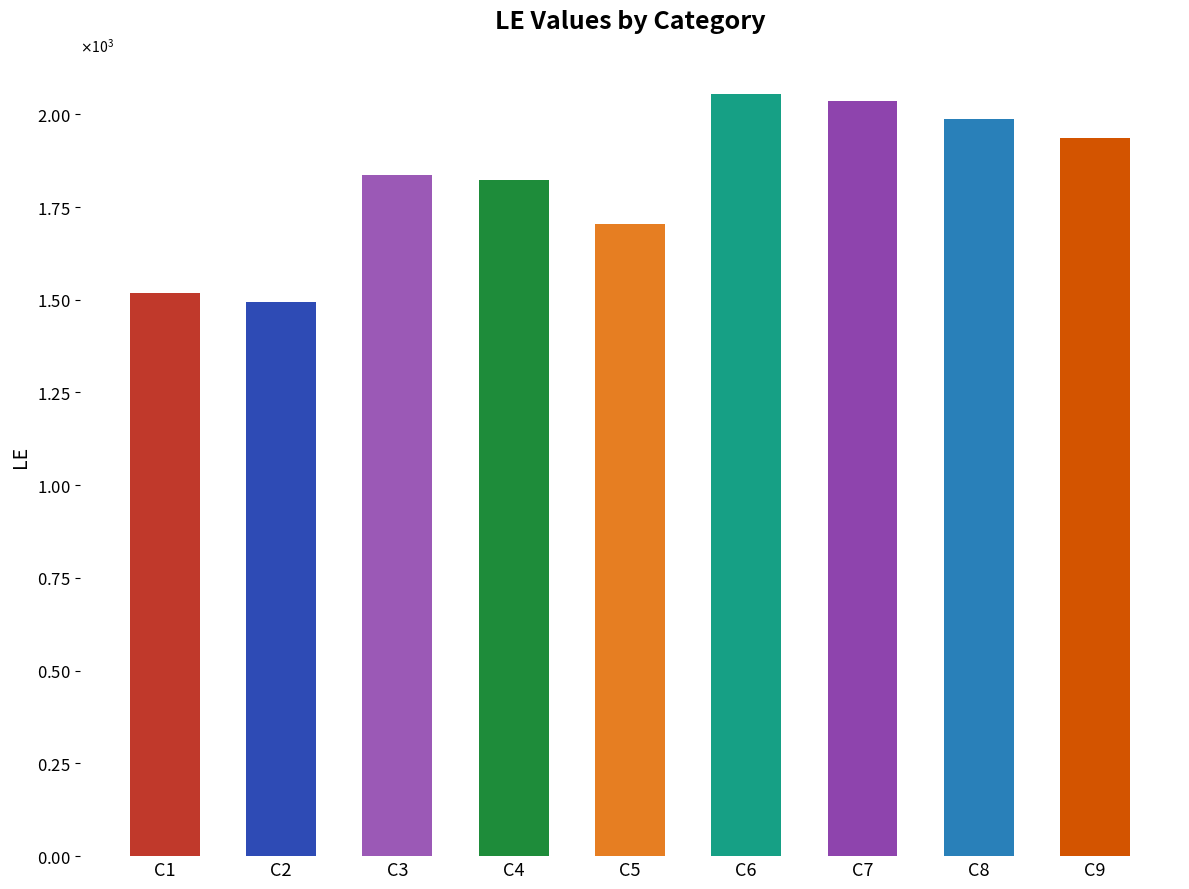

What is the difference between the values at C9 and C1?

420